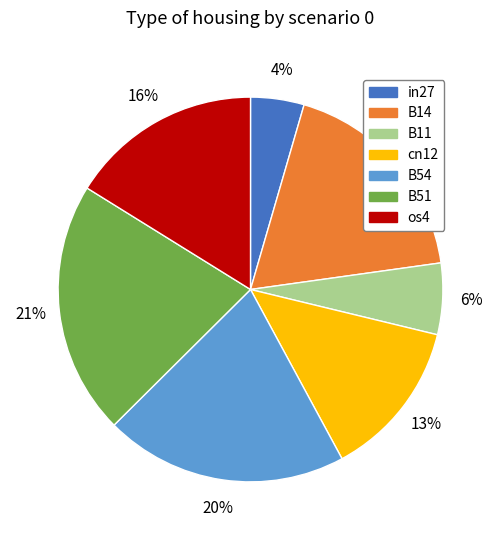

Is there a majority slice in this chart?

No